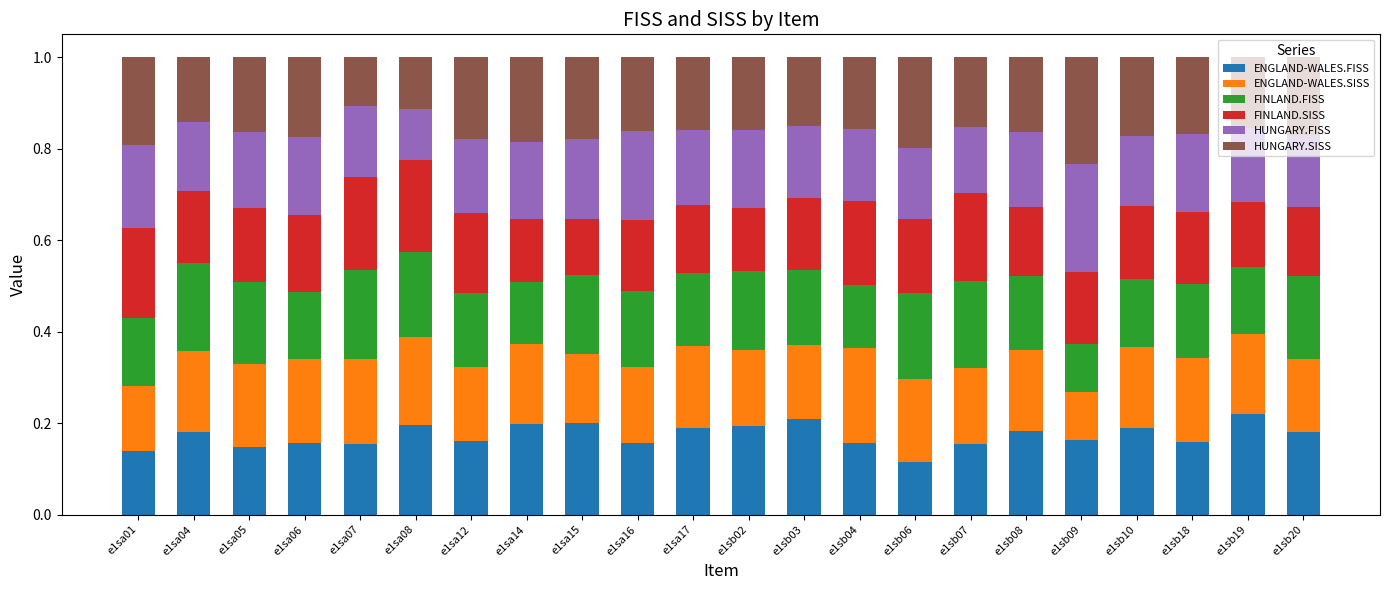

What is the total value across all series at e1sa04?

1.0